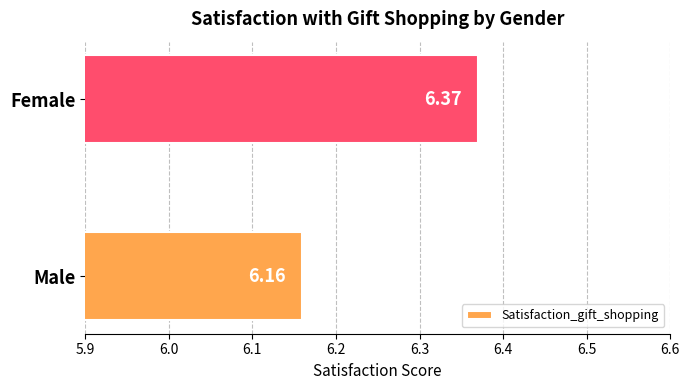

At which category does the chart reach its peak across all series?

Female